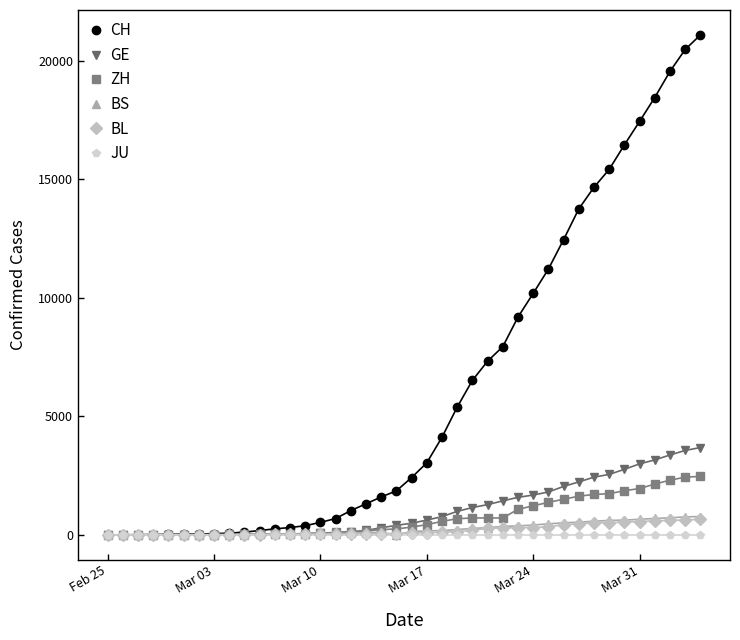

At how many categories does at least one series exceed 10396?

11